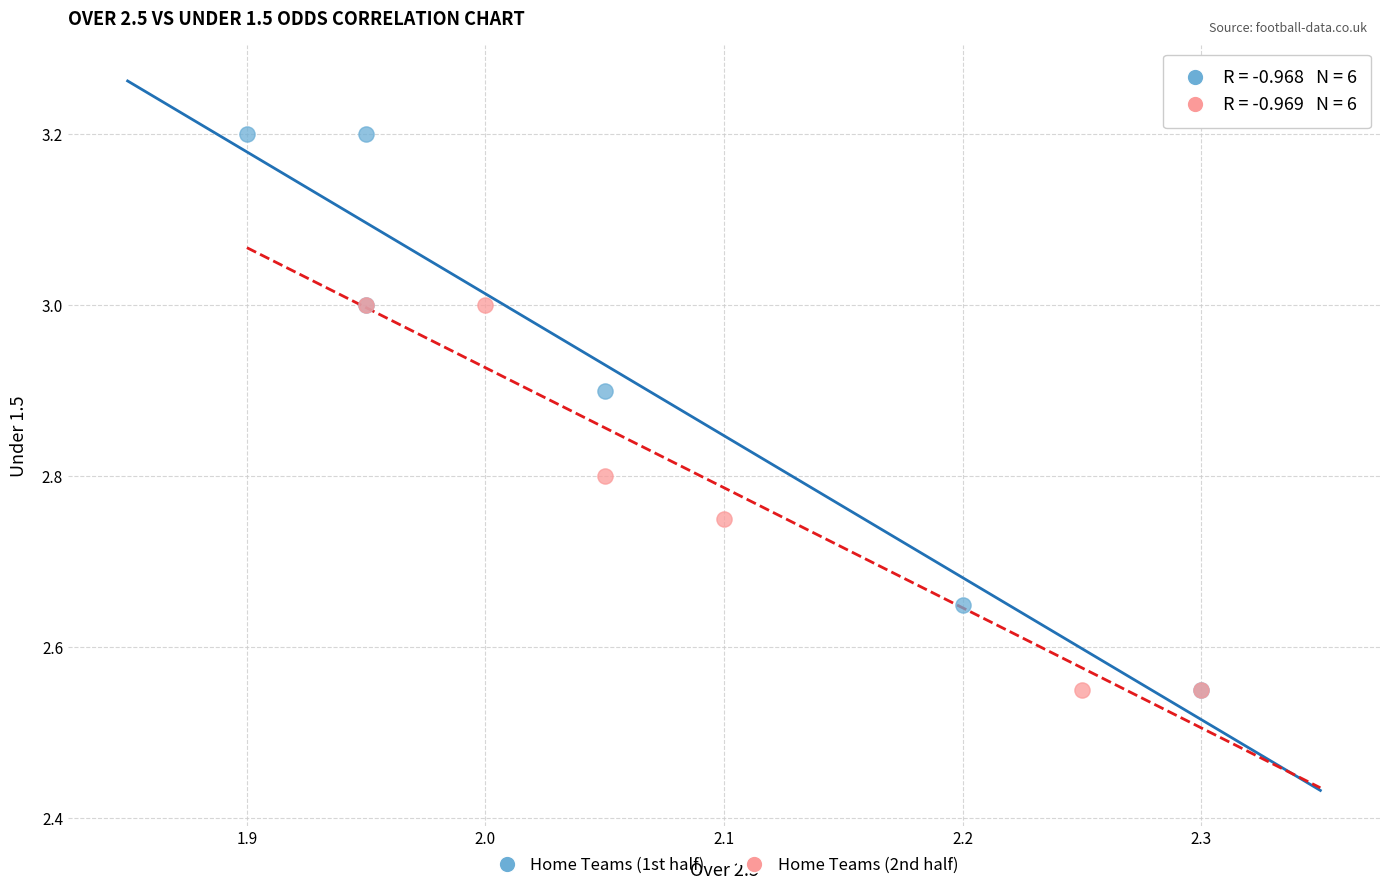

Which series reaches the maximum Y coordinate?

Home Teams (1st half)